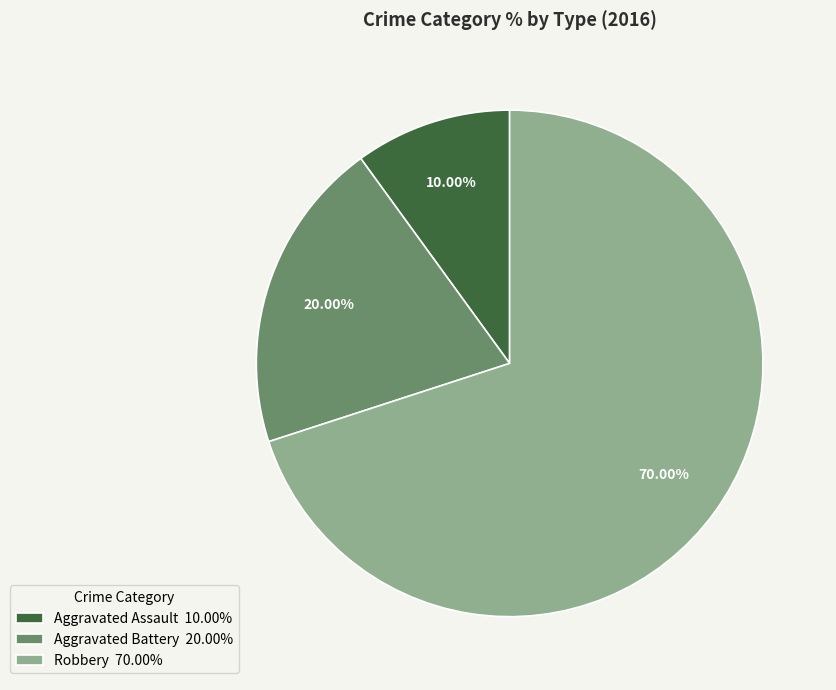

What is the total percentage of Robbery and Aggravated Assault?

80.0%